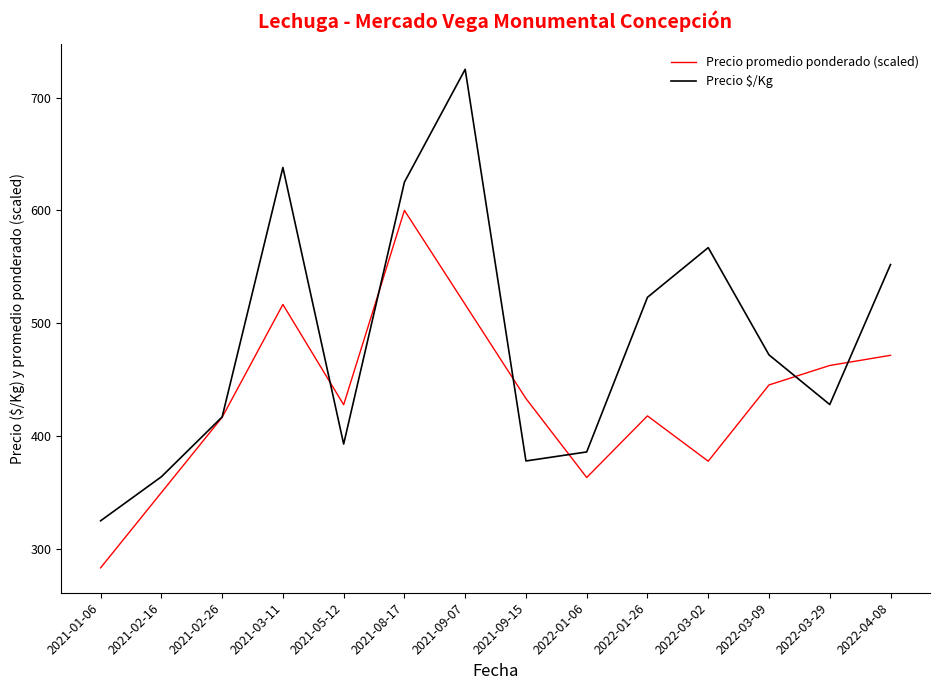

How many values in the Precio $/Kg series are below 472?

7